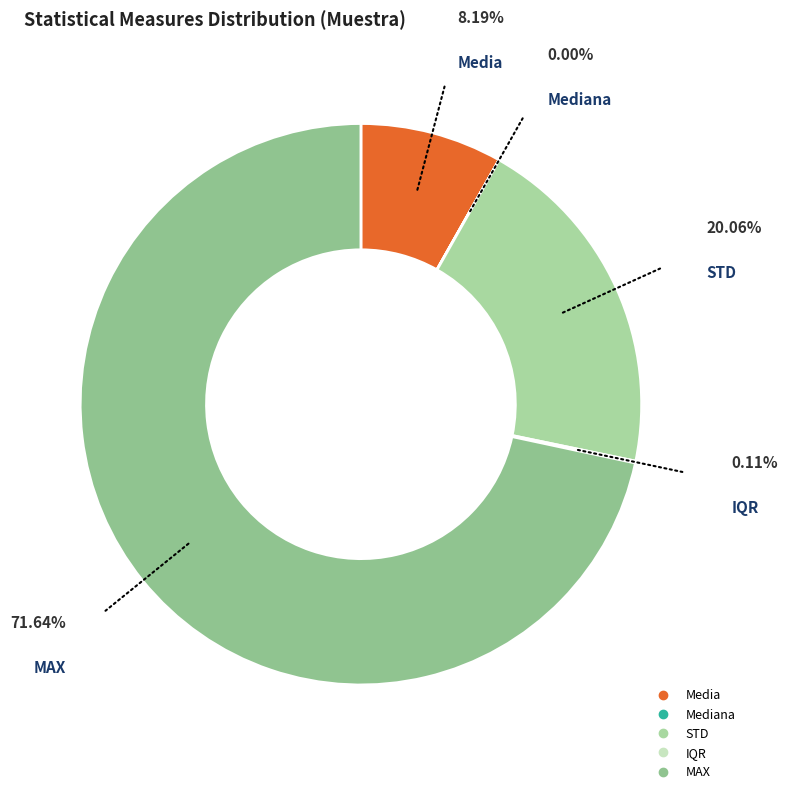

Between STD and IQR, which is larger?

STD